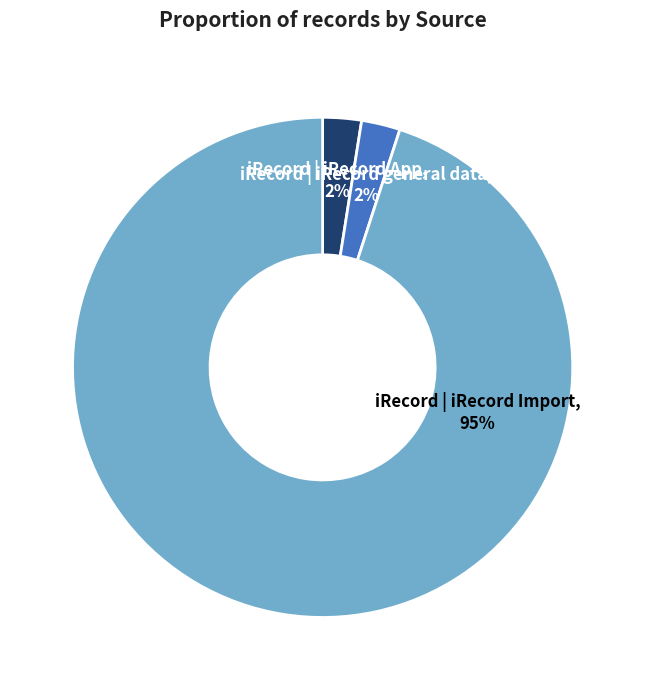

True or false: iRecord | iRecord App accounts for 2% of the total.

True